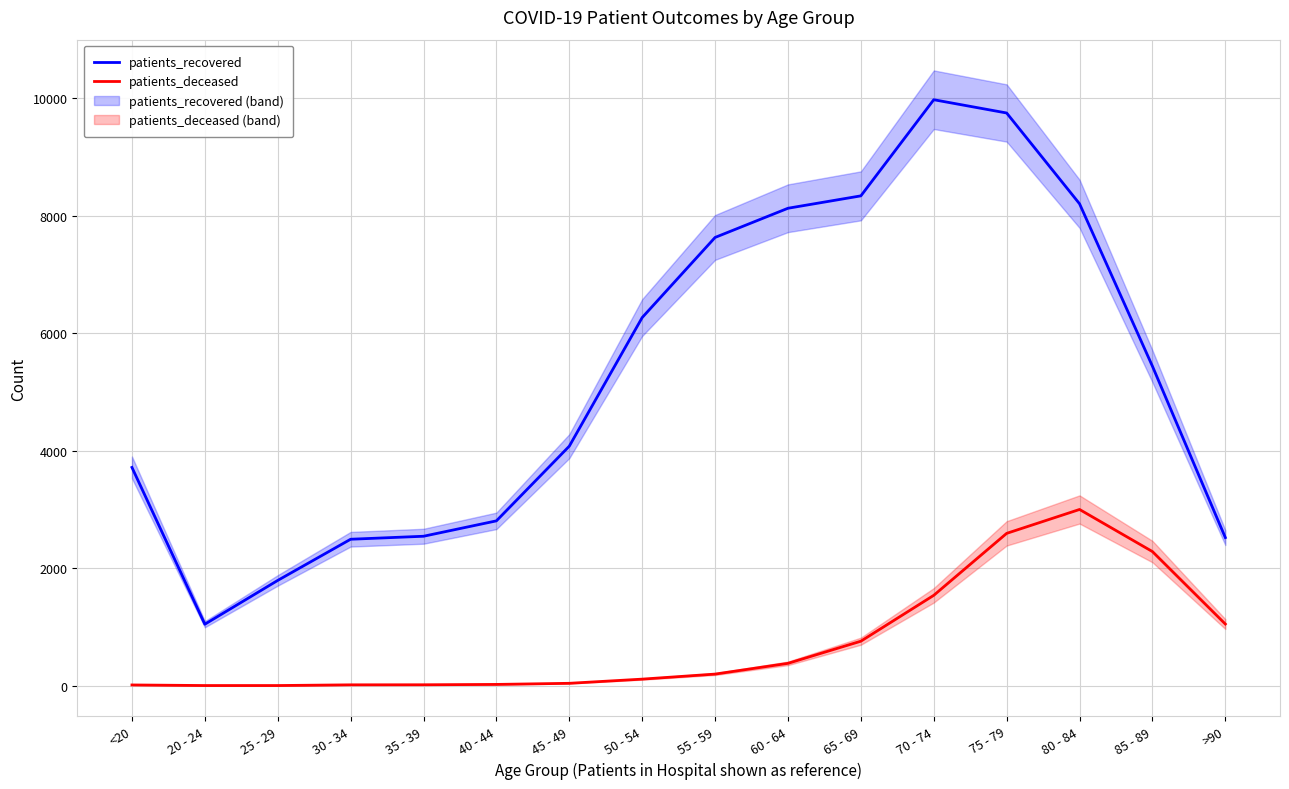

Is the value of patients_recovered at <20 greater than the value of patients_deceased at 80 - 84?

Yes